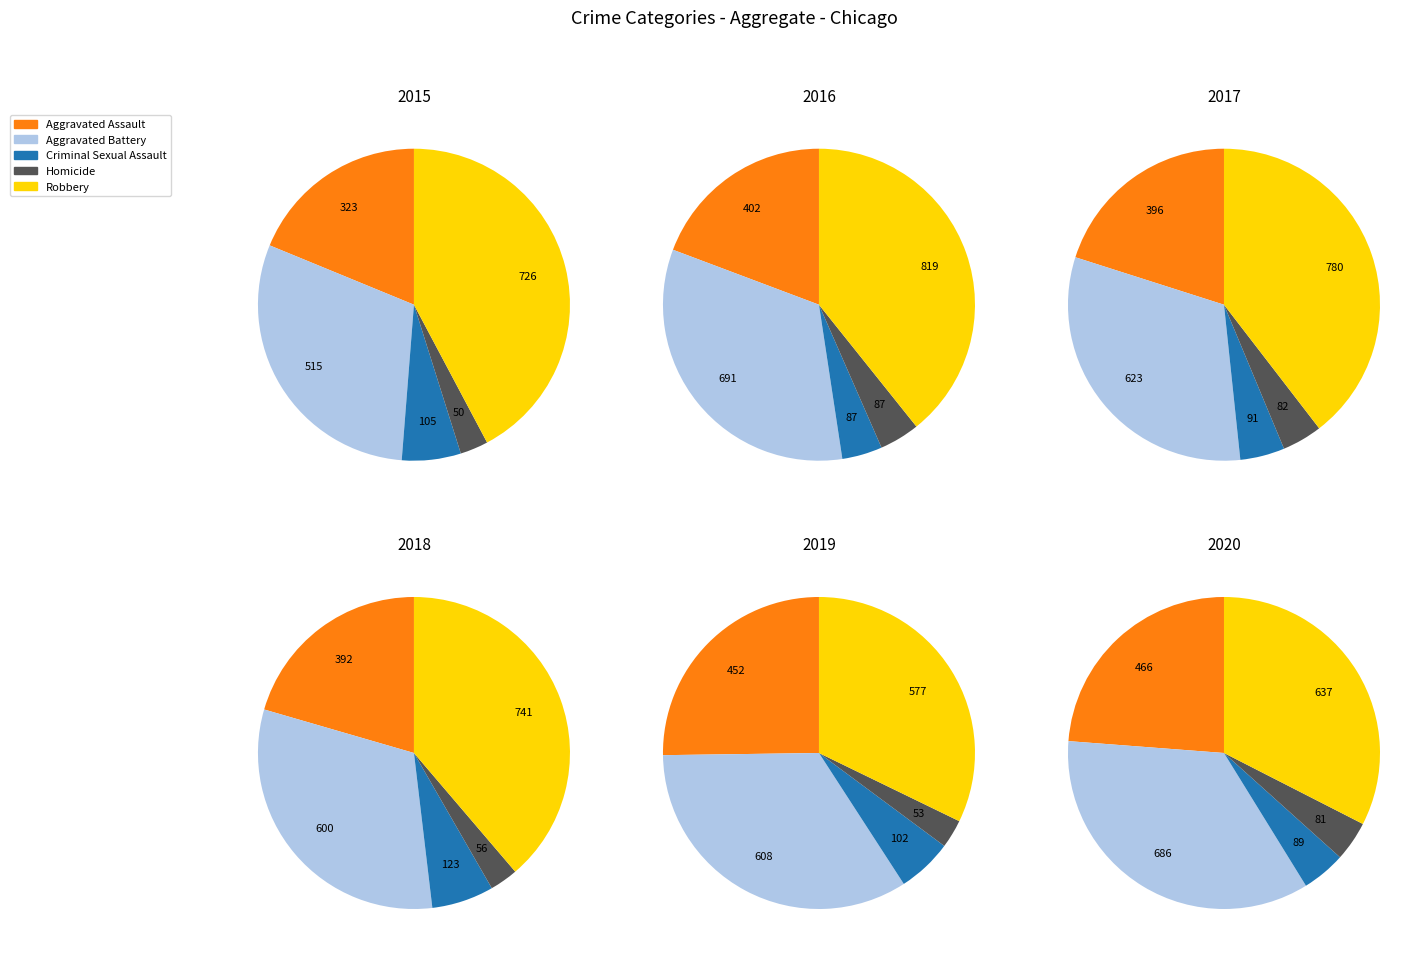

Which series has the largest range (max minus min)?

Robbery